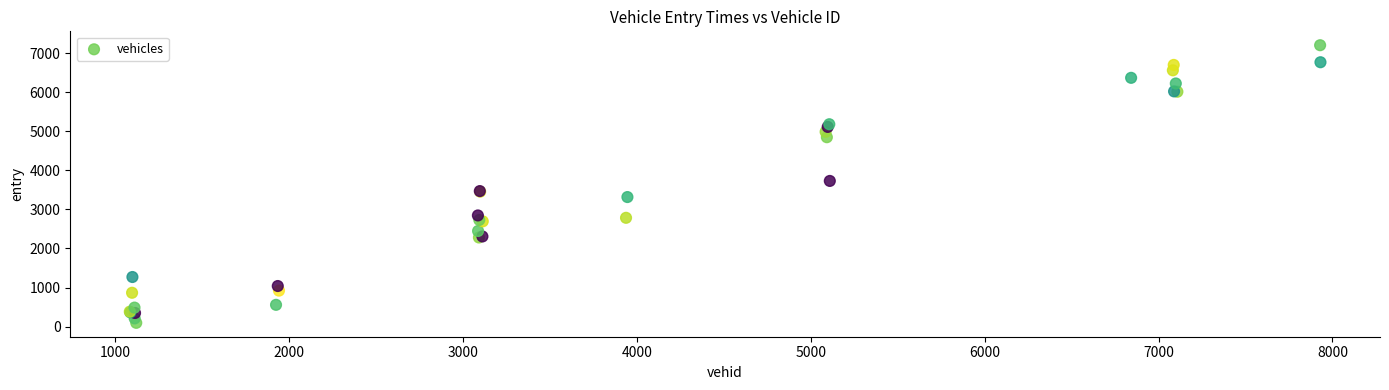

What Y value in the scatter plot is closest to 3649?

3728.2